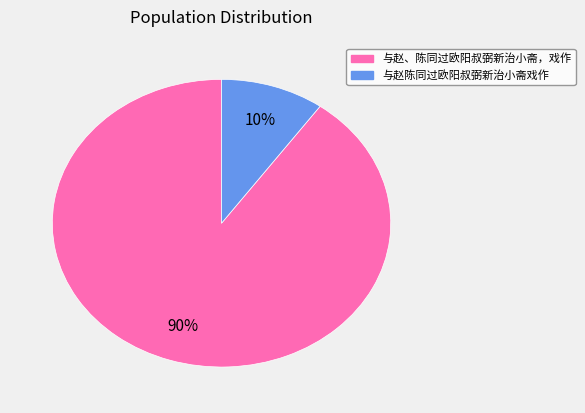

To the nearest percent, what is the average slice percentage?

50%